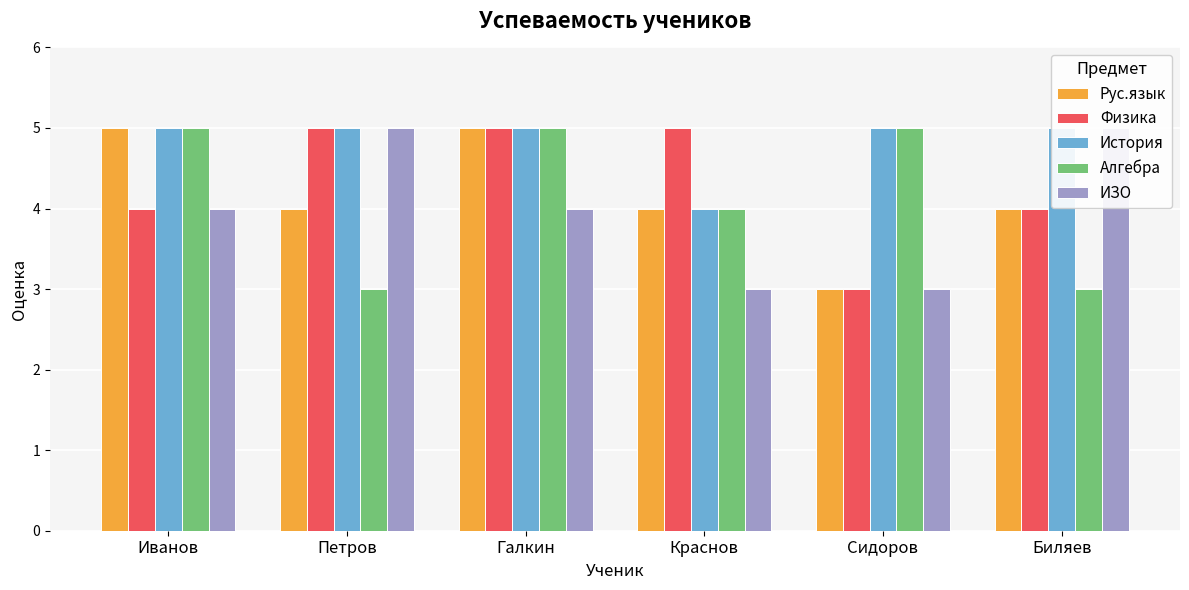

Reading right to left, list all the values displayed in this chart.

Рус.язык: Биляев=4	Сидоров=3	Краснов=4	Галкин=5	Петров=4	Иванов=5
Физика: Биляев=4	Сидоров=3	Краснов=5	Галкин=5	Петров=5	Иванов=4
История: Биляев=5	Сидоров=5	Краснов=4	Галкин=5	Петров=5	Иванов=5
Алгебра: Биляев=3	Сидоров=5	Краснов=4	Галкин=5	Петров=3	Иванов=5
ИЗО: Биляев=5	Сидоров=3	Краснов=3	Галкин=4	Петров=5	Иванов=4